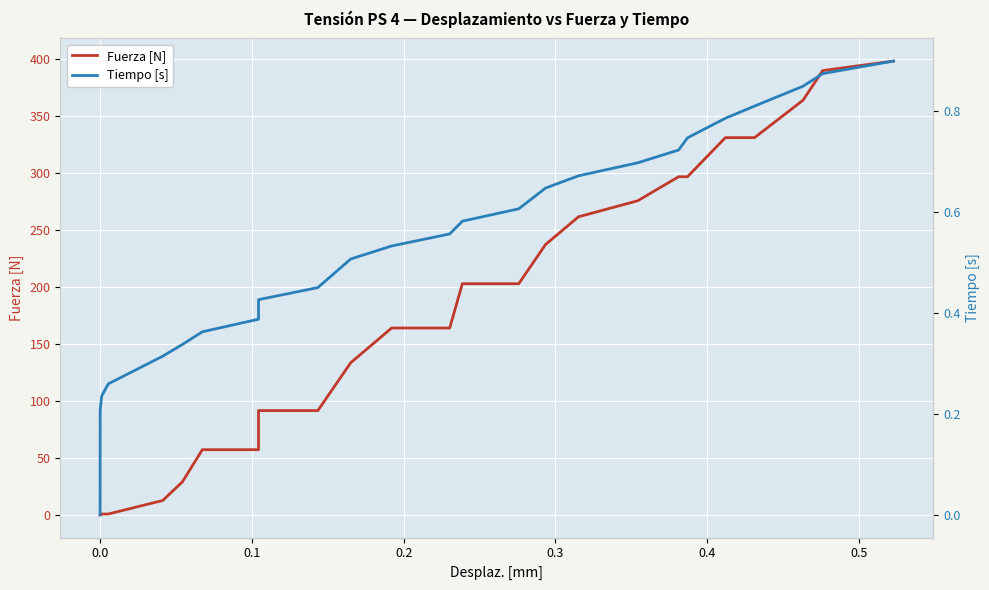

How many series are shown in this chart?

2